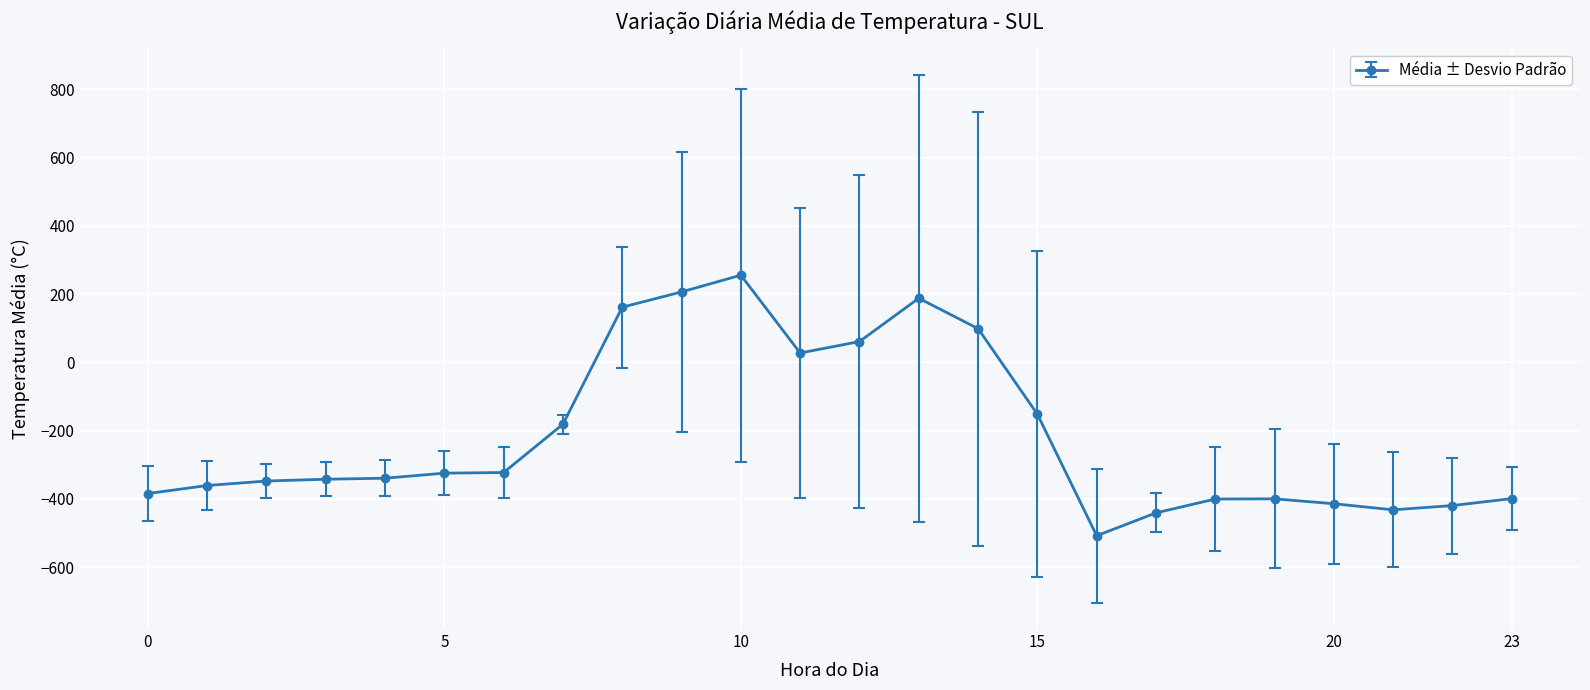

What is the value of the 24th point from the left?

-399.4